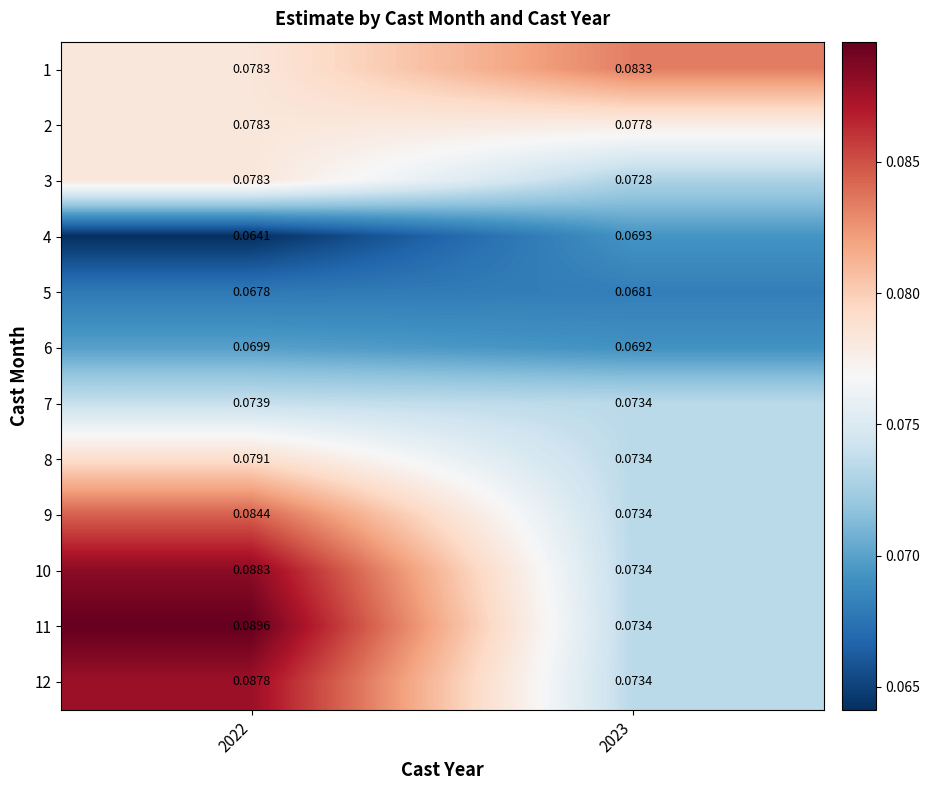

Which series has the largest range (max minus min)?

11